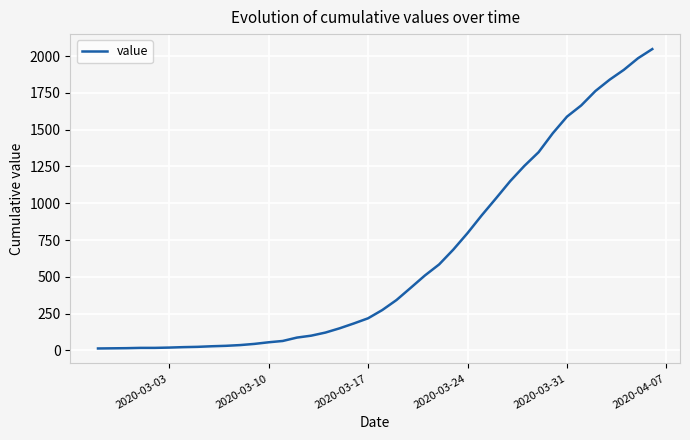

Does the chart have visible grid lines?

Yes